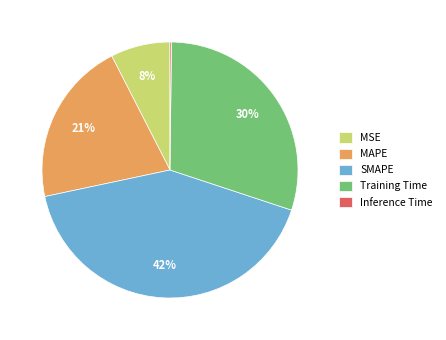

To the nearest percent, what percentage of the pie is MAPE?

21%